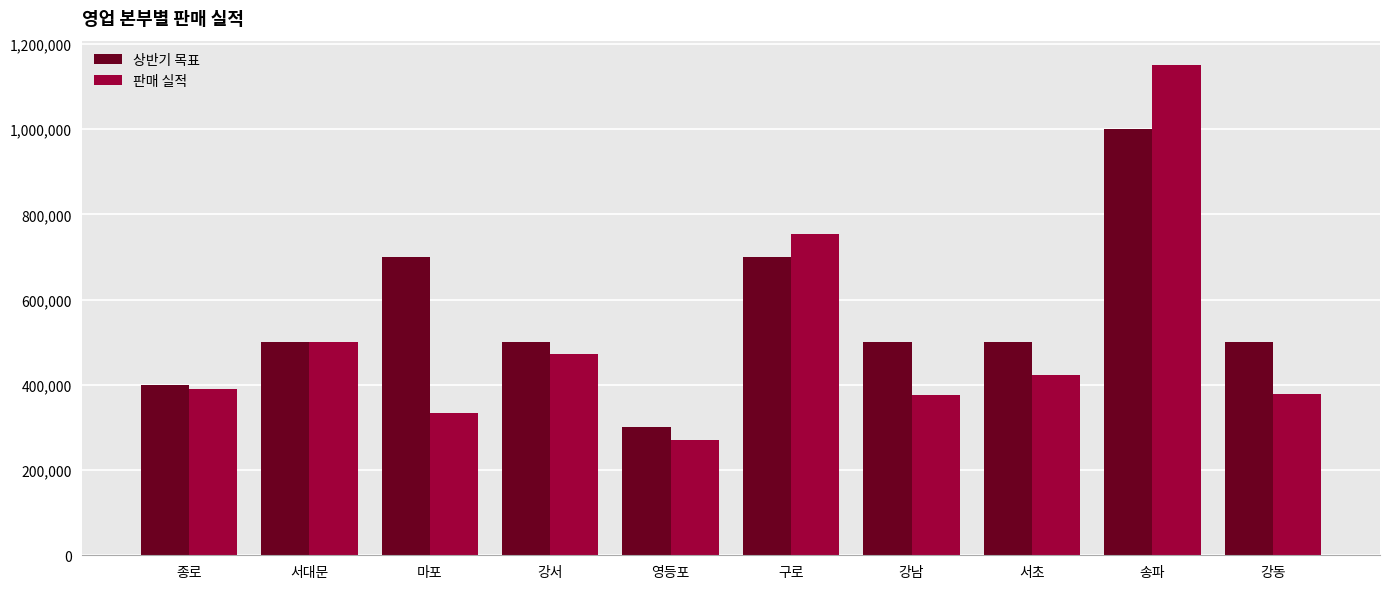

Which series has the largest total across all categories?

상반기 목표